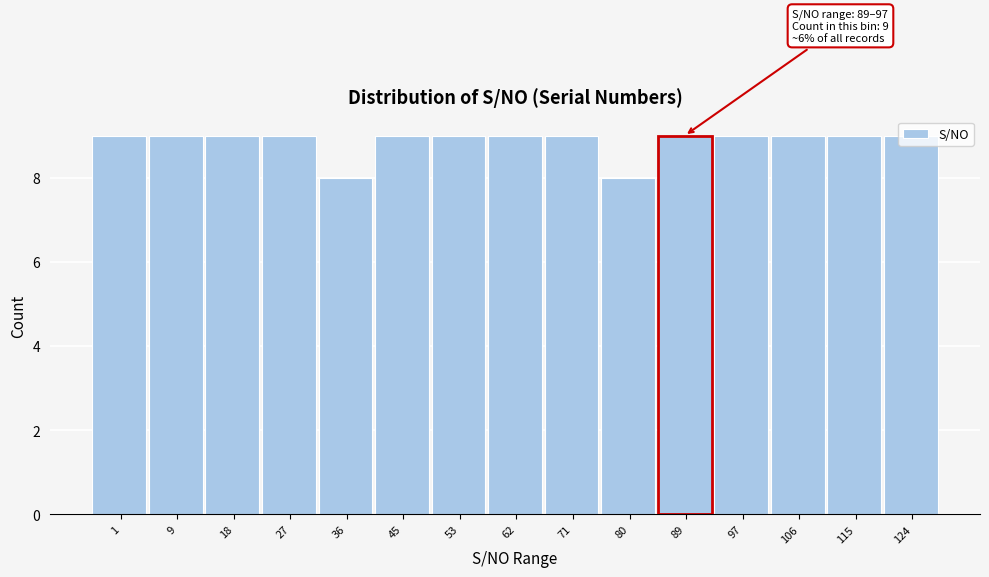

What is the average value?

9